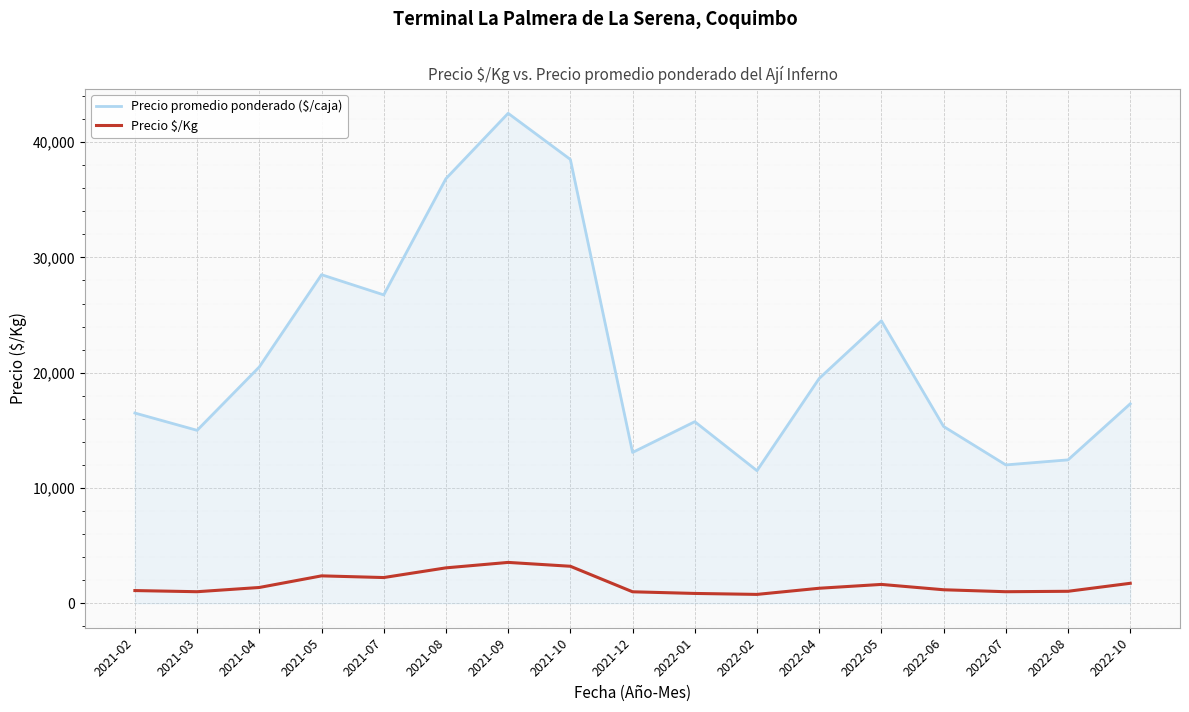

Where does the Precio promedio ponderado ($/caja) series first go above 17300?

2021-04